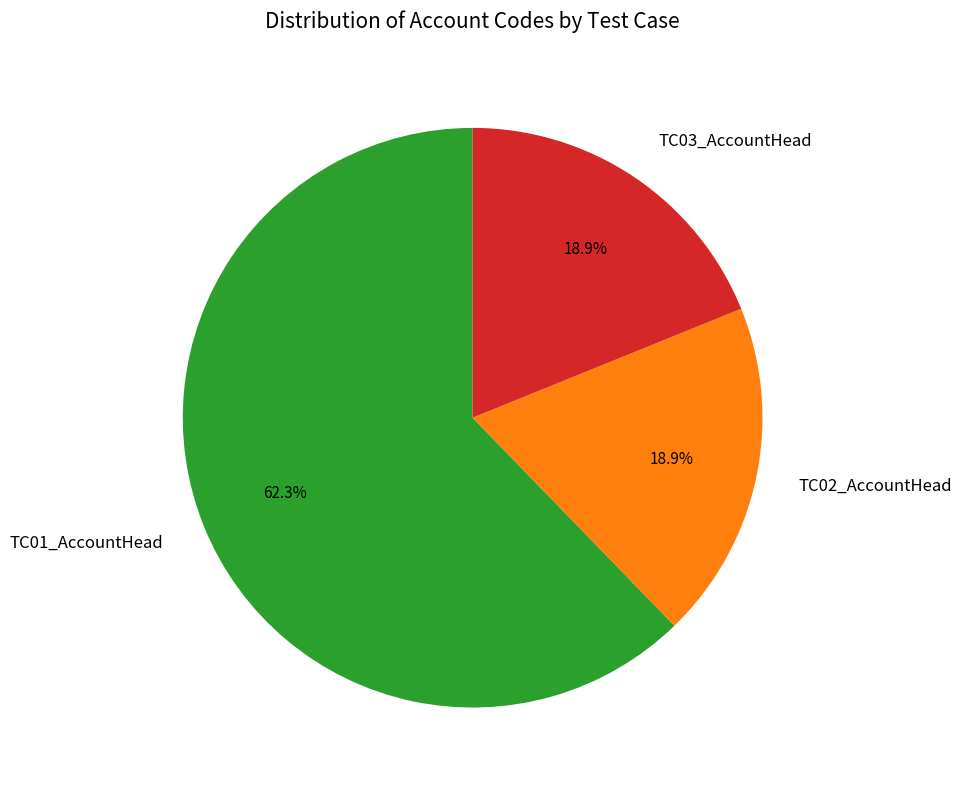

How many segments does this pie chart have?

3